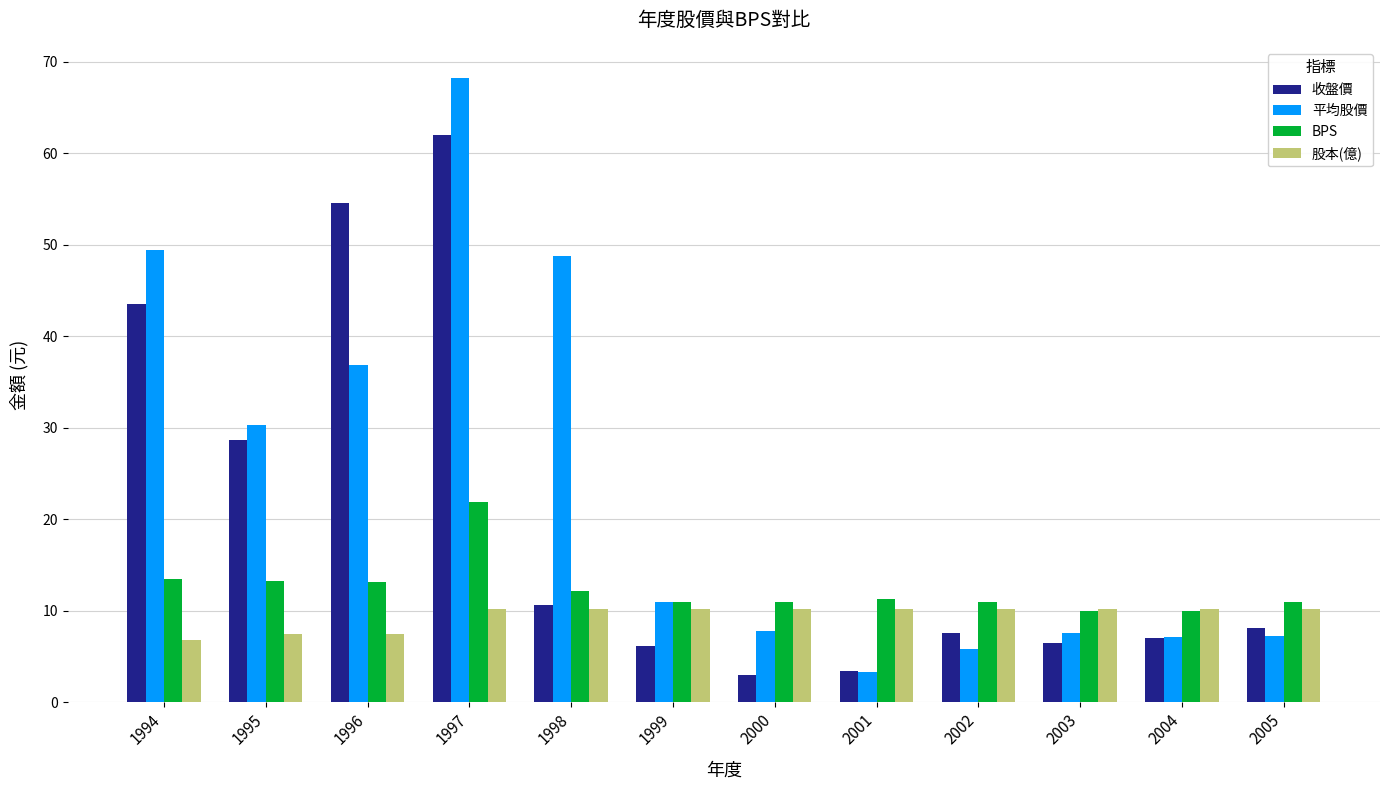

What is the average value of the BPS series?

12.4